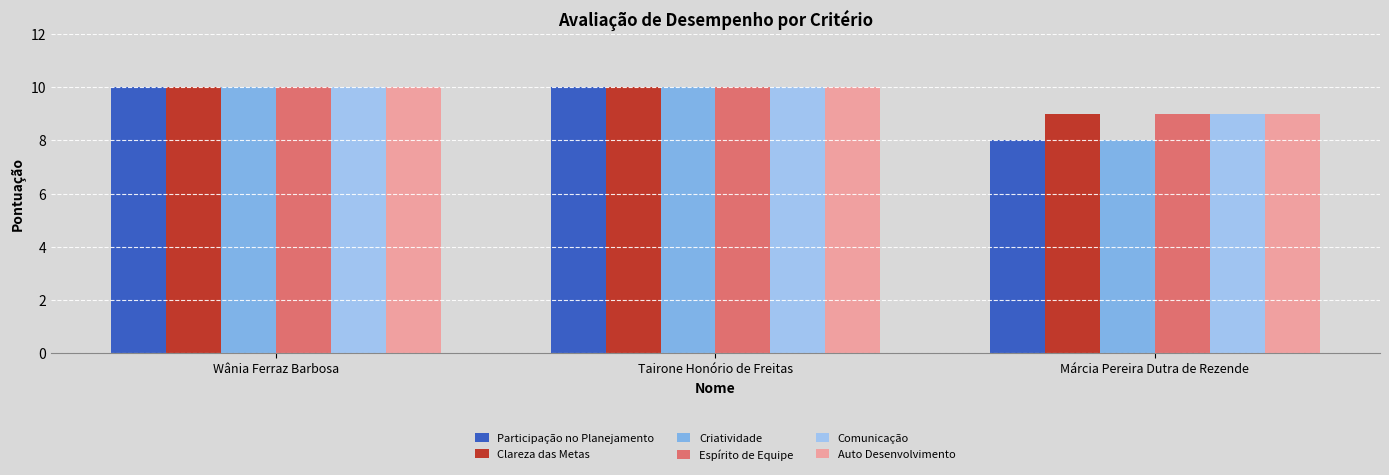

What are all the series names shown in the legend?

Participação no Planejamento, Clareza das Metas, Criatividade, Espírito de Equipe, Comunicação, Auto Desenvolvimento